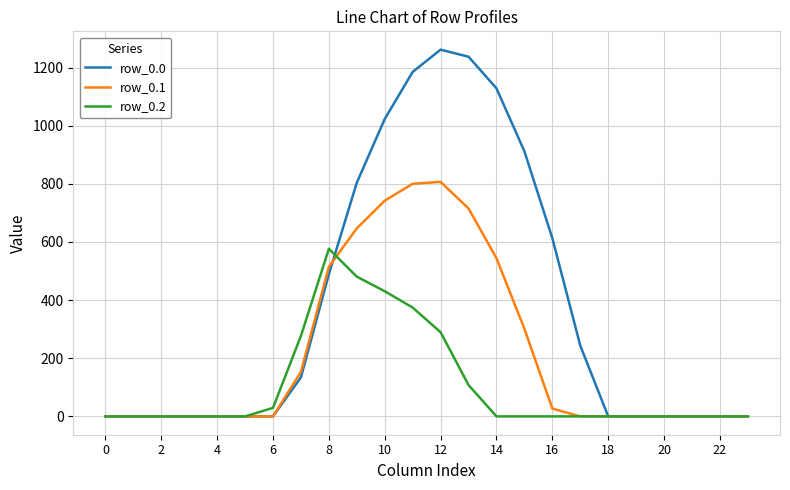

Rank the series by their maximum value, from highest to lowest.

row_0.0, row_0.1, row_0.2